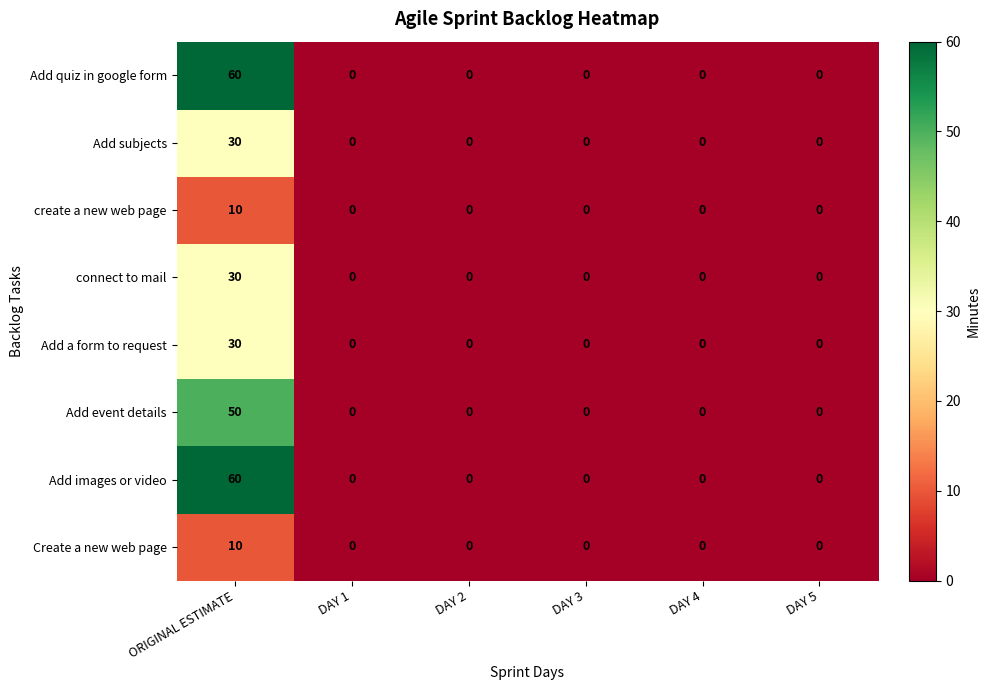

The Add images or video series shows 60 at ORIGINAL ESTIMATE. True or false?

True